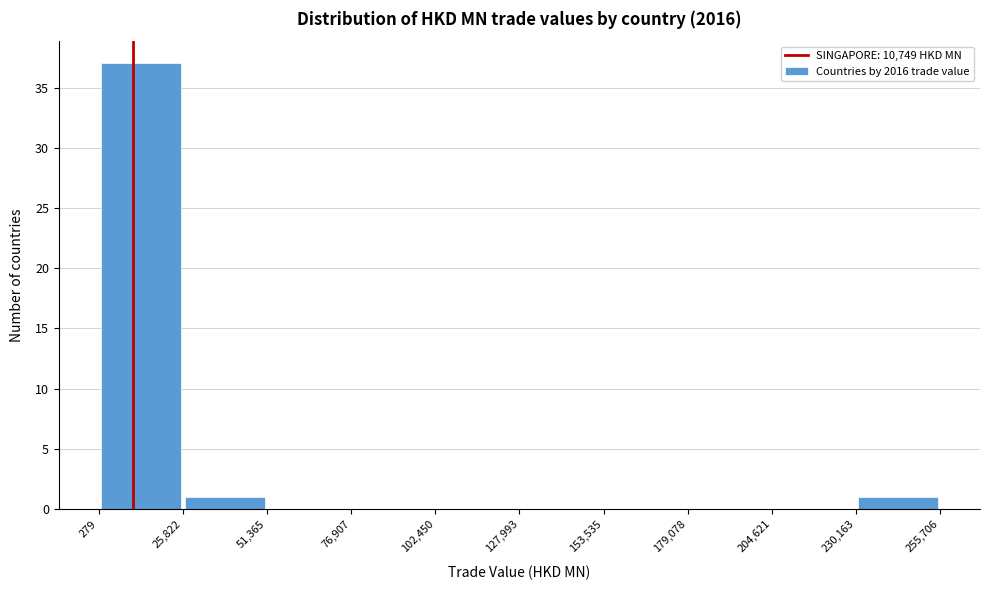

What is the height of the bar covering 25,822 to 51,365 on the x-axis? The values are not printed on the chart, so give them approximately, as read against the axis.

1